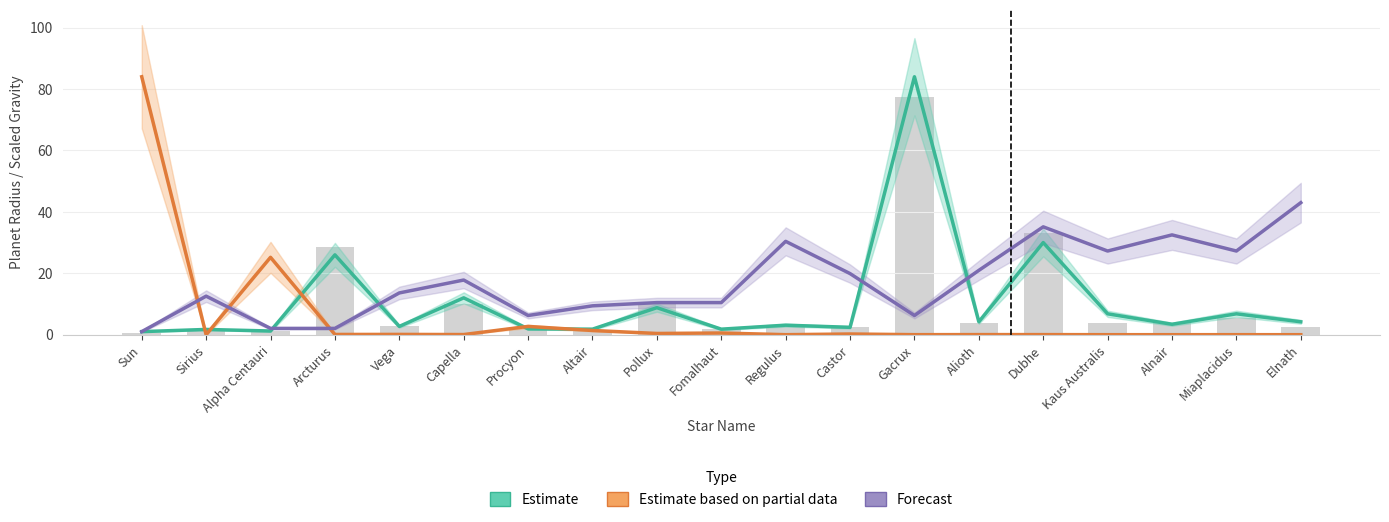

How many series are shown in this chart?

3